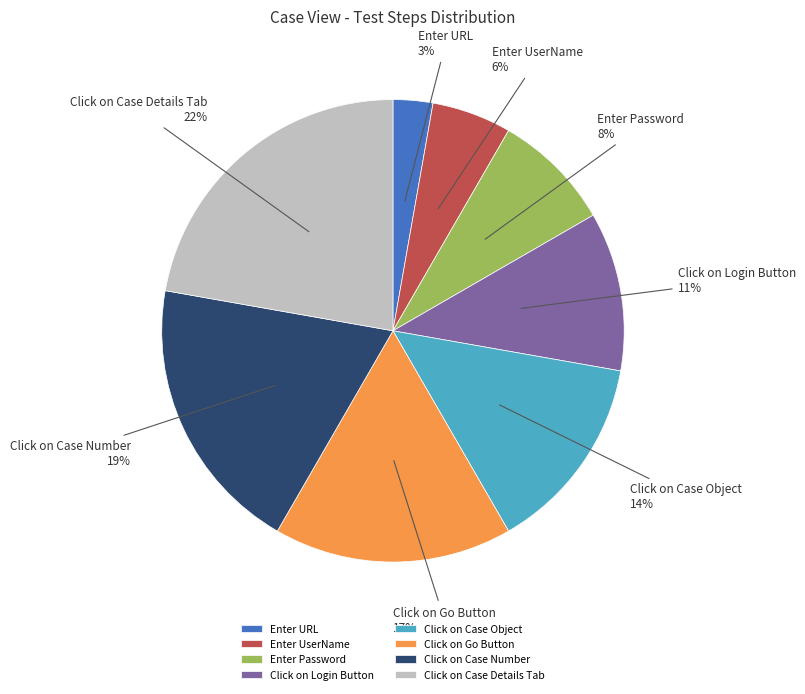

Count the number of slices in the pie.

8